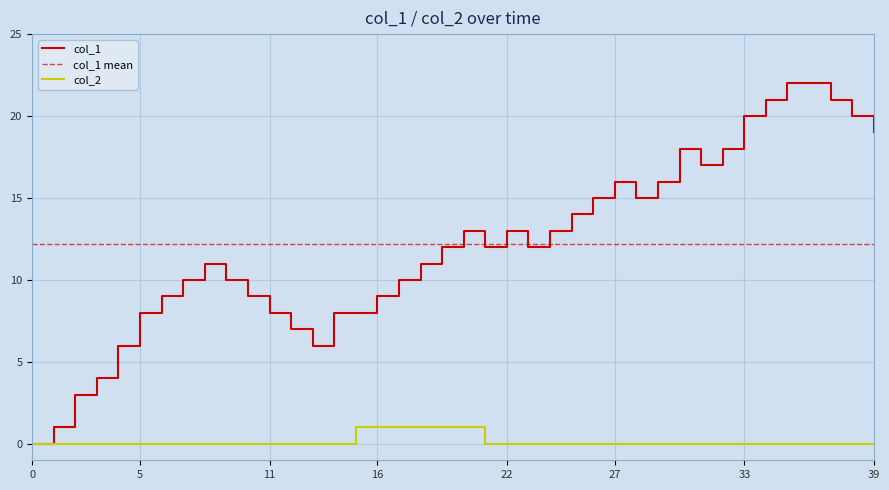

Where is col_1 nearest to the value 11?

8